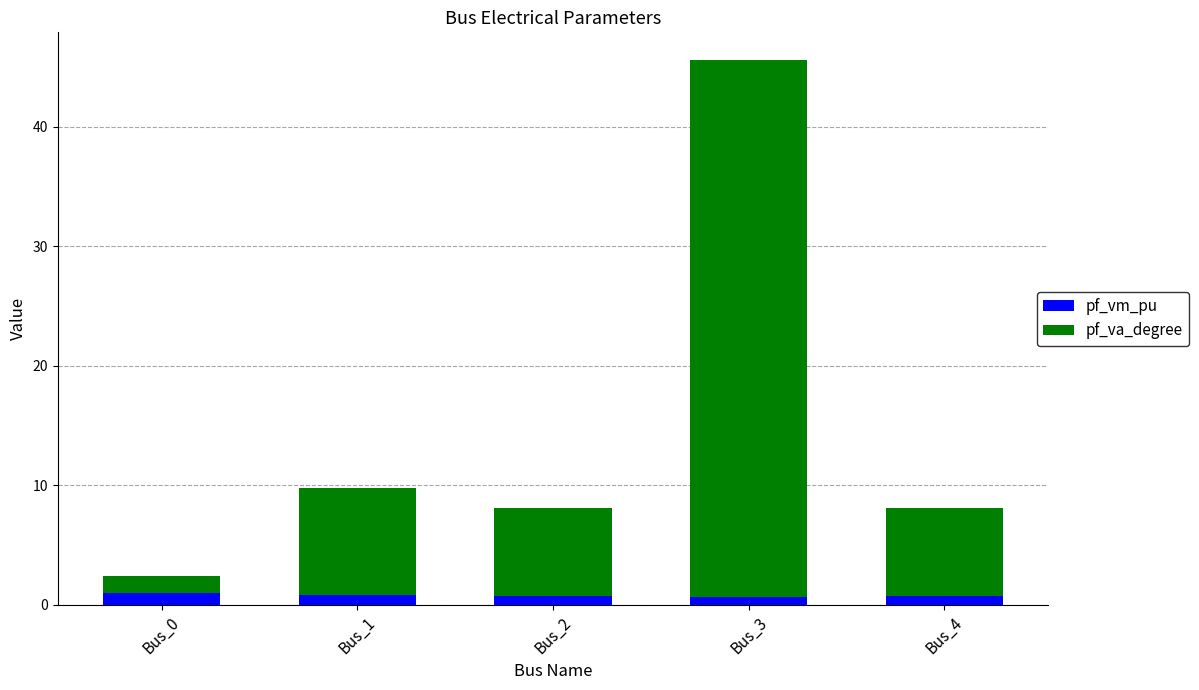

Is it true that pf_vm_pu equals 1.0 at Bus_0?

True